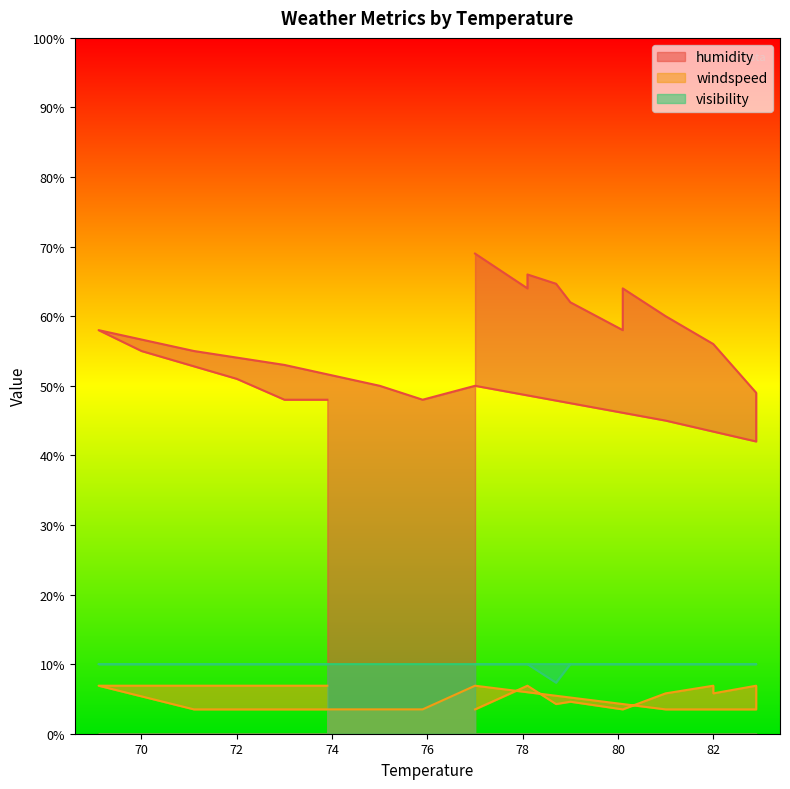

How many interior local peaks does the humidity series have?

4